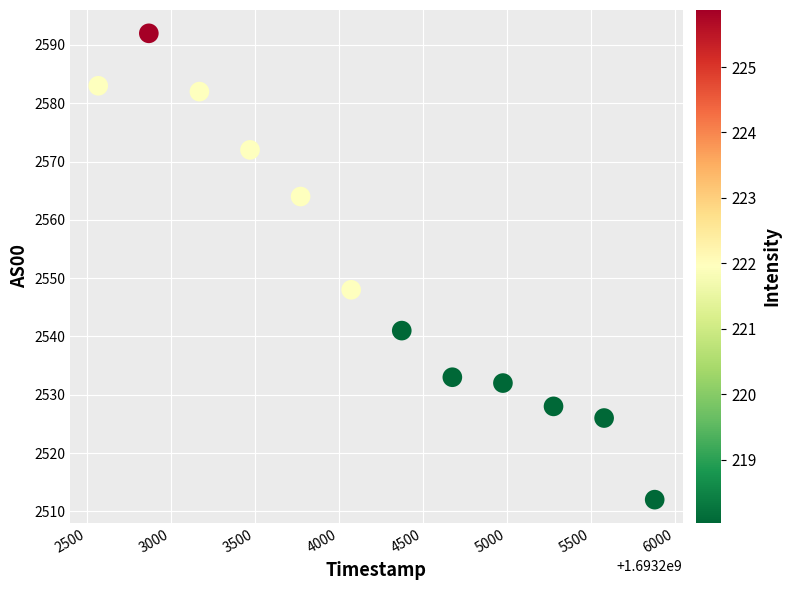

What is the range of Y values (max minus min)?

80